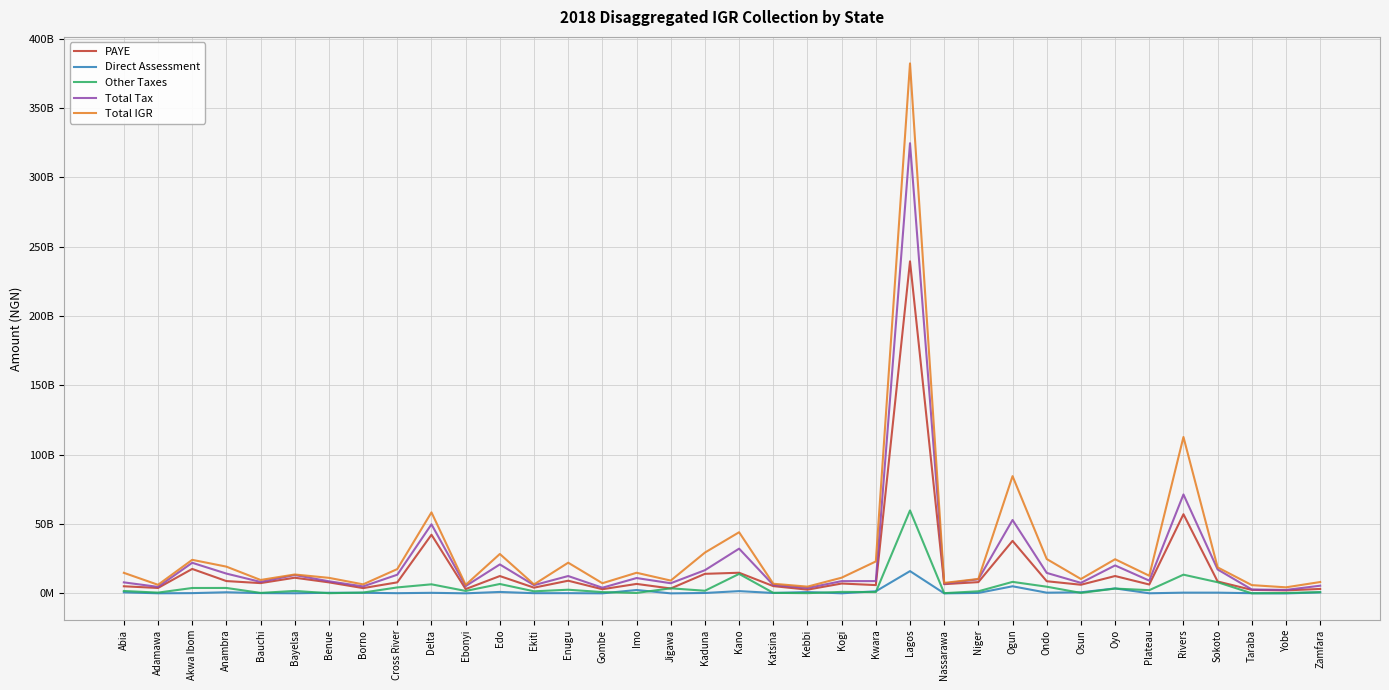

What is the maximum value shown in the chart?

382181548627.1